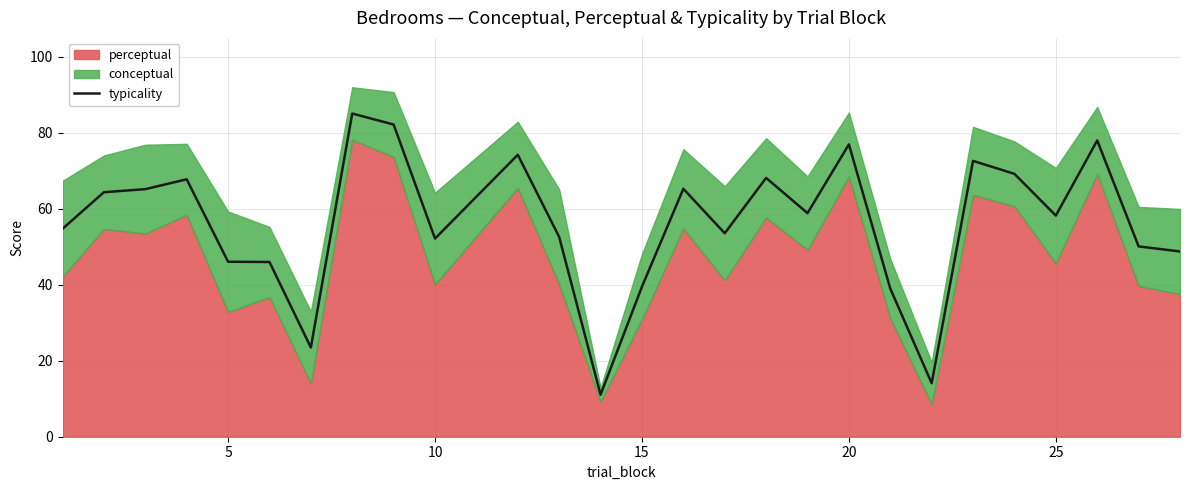

What is the greatest value displayed?

85.1